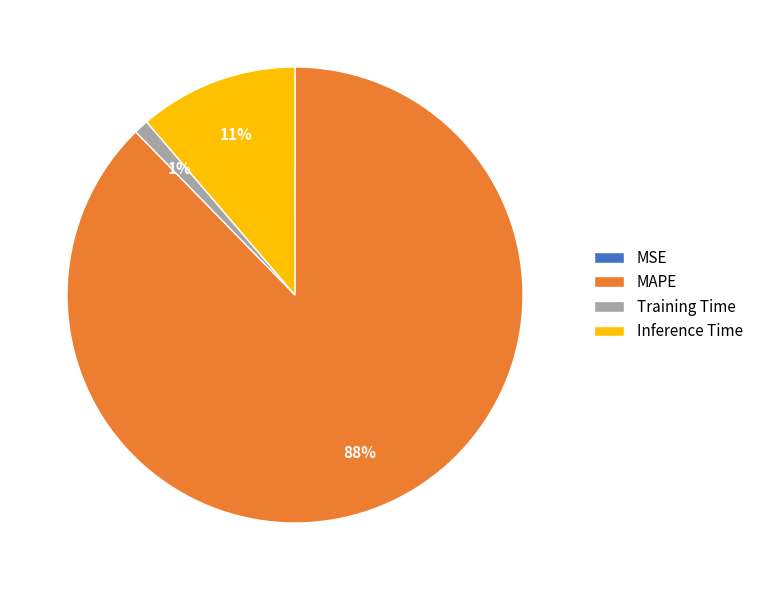

To the nearest percent, what portion does Inference Time represent?

11%